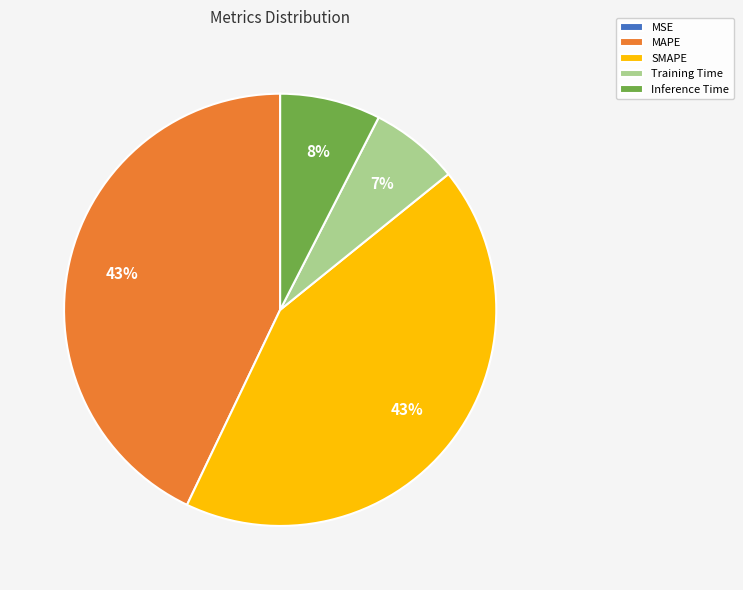

The MAPE slice represents 43% of the pie. True or false?

True